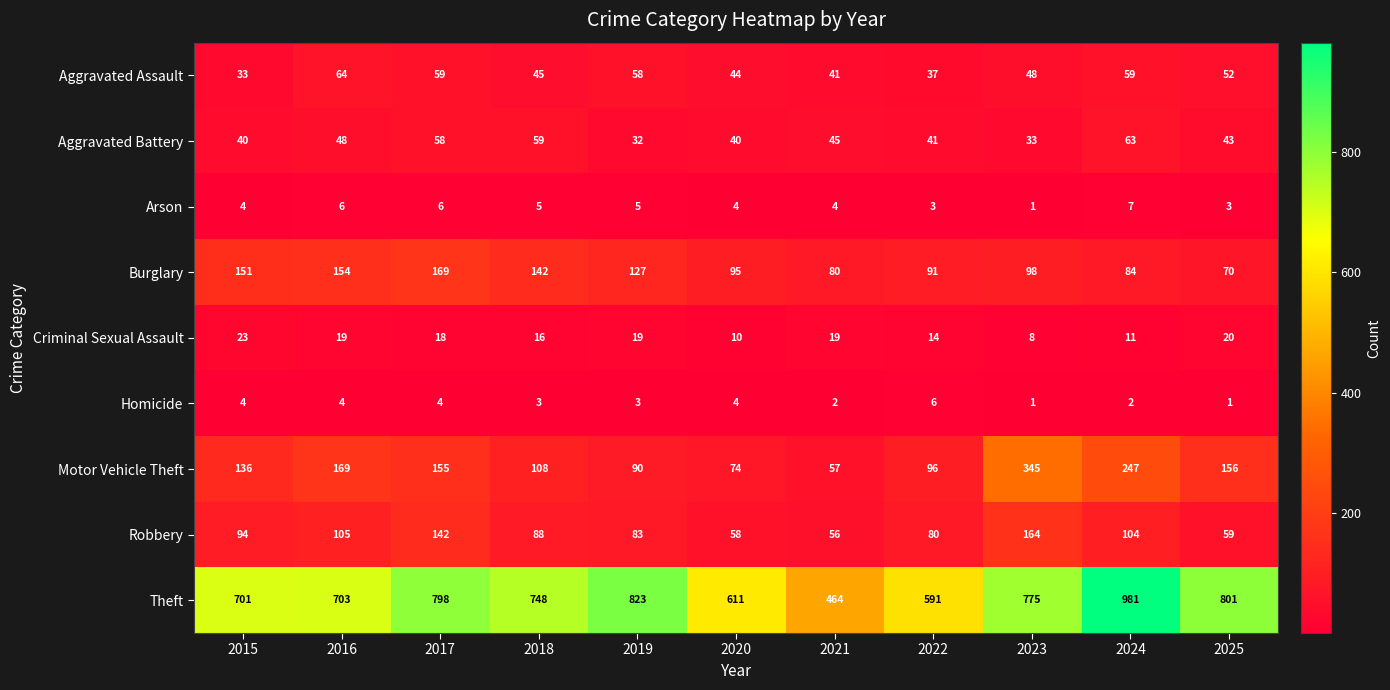

What is the sum of all Aggravated Assault values?

540